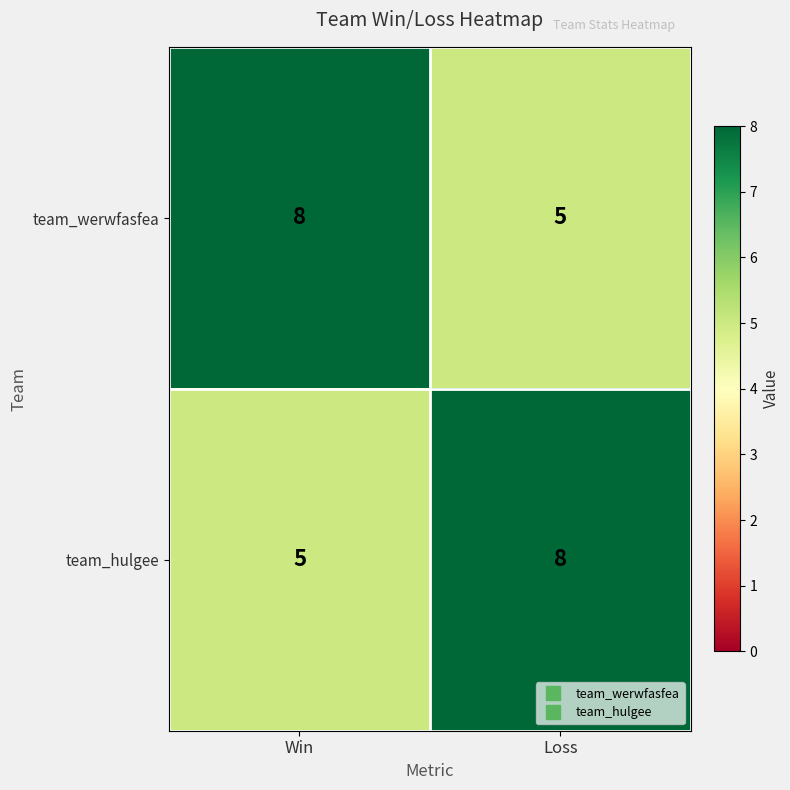

What is the difference between the team_werwfasfea values at Win and Loss?

3